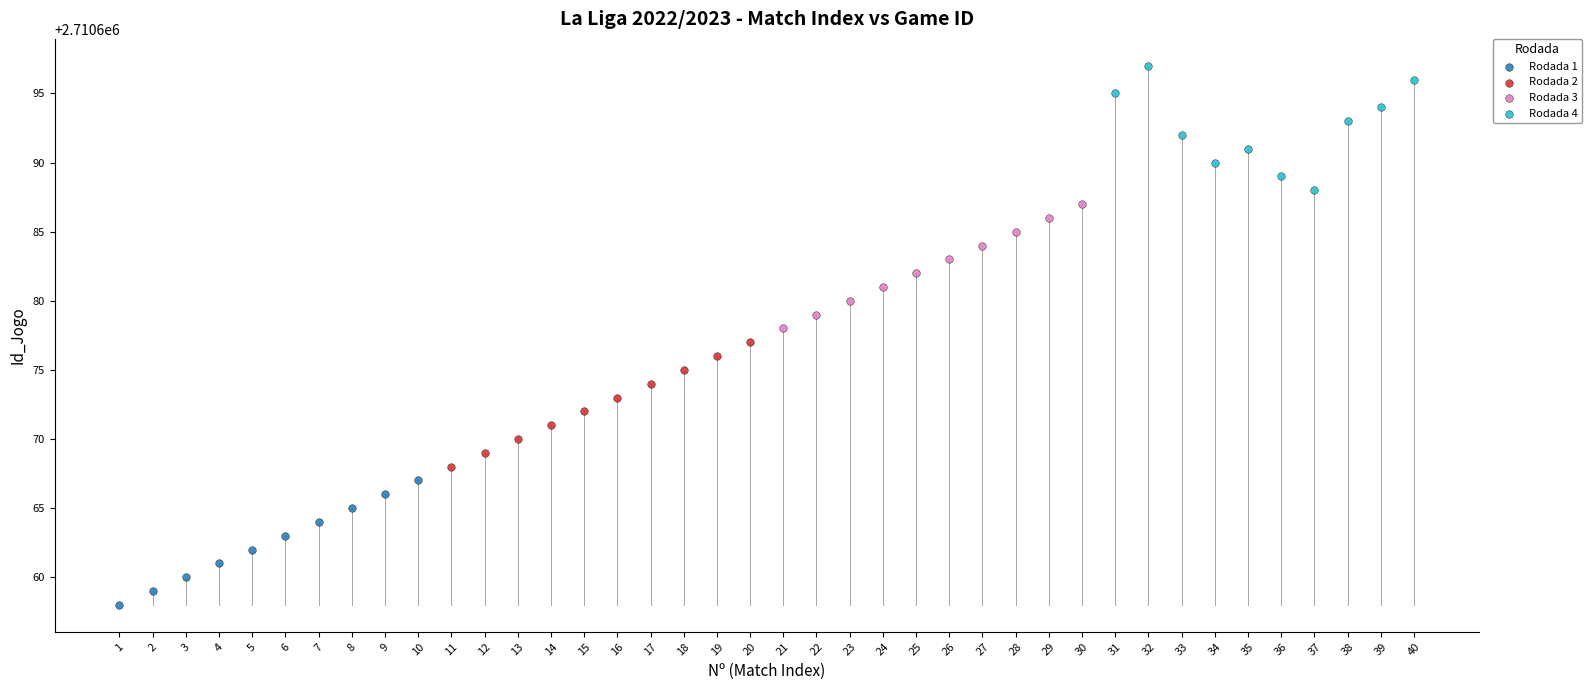

Which series contains the lowest Y value?

Rodada 1